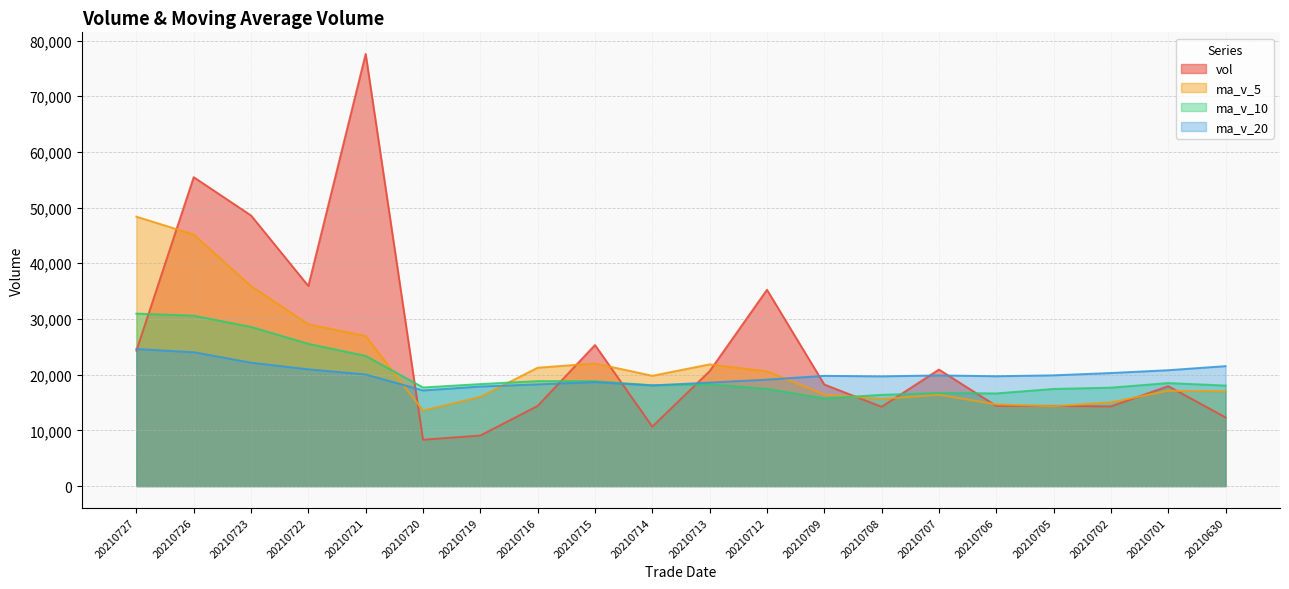

What is the value of the vol point at the 7th from the left?

9075.4